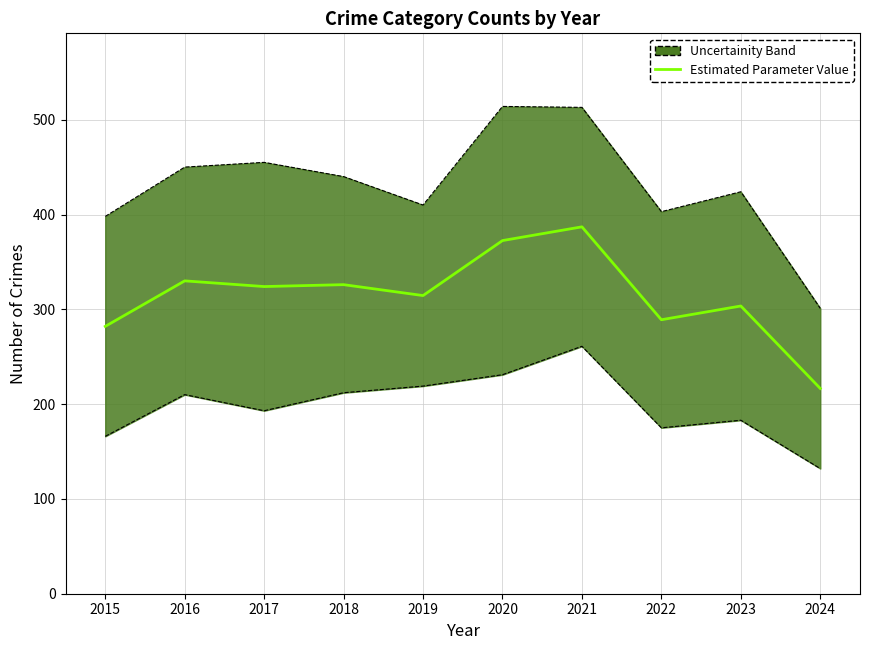

Is it true that the value at 2021 is 387.0?

True